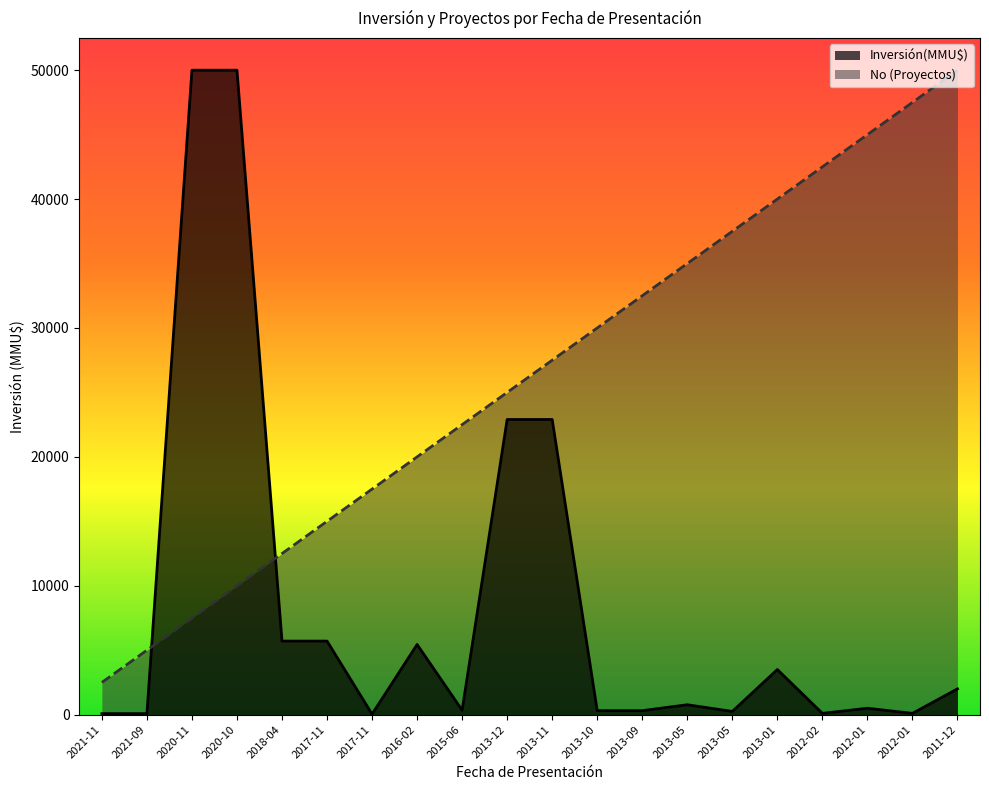

Does the chart display data point markers on the line(s)?

No